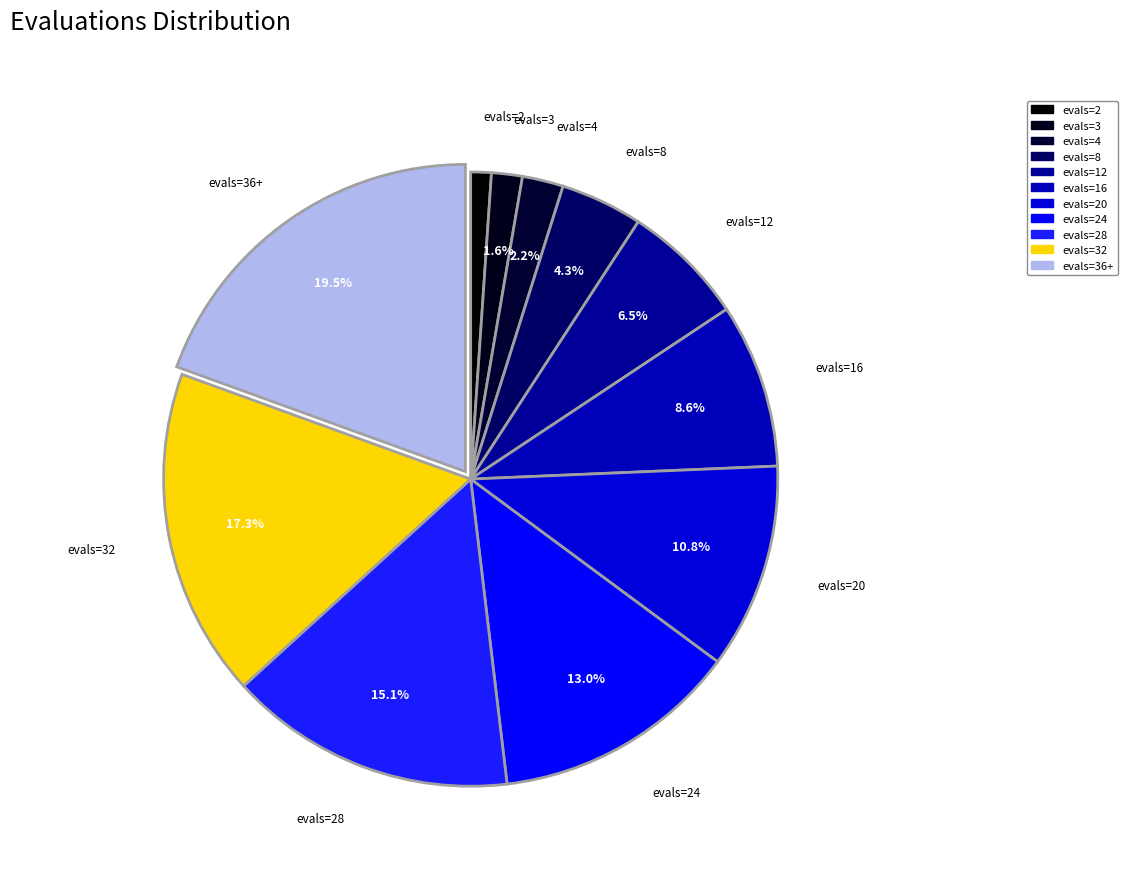

Is there a majority slice in this chart?

No